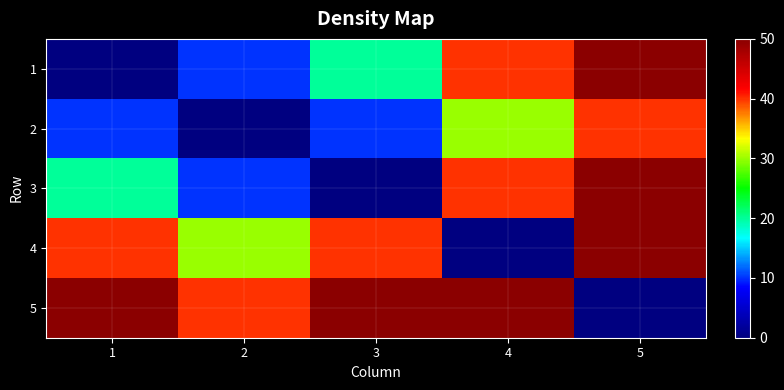

What is the total value across all series at 2?

90